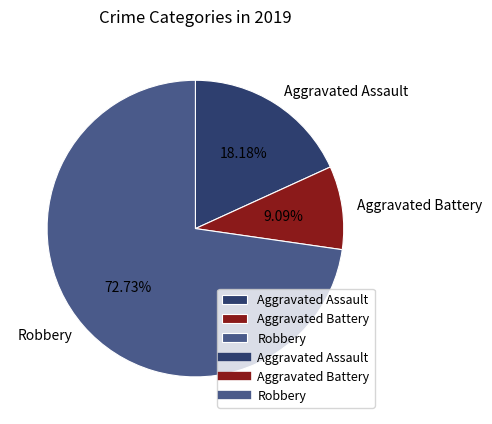

True or false: Aggravated Assault accounts for 32% of the total.

False